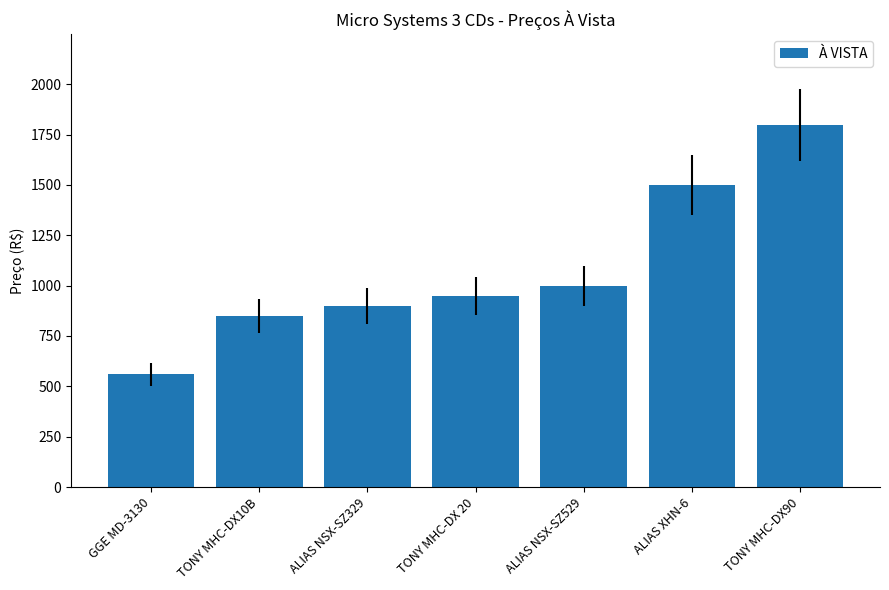

What is the difference between the second highest and minimum values?

940